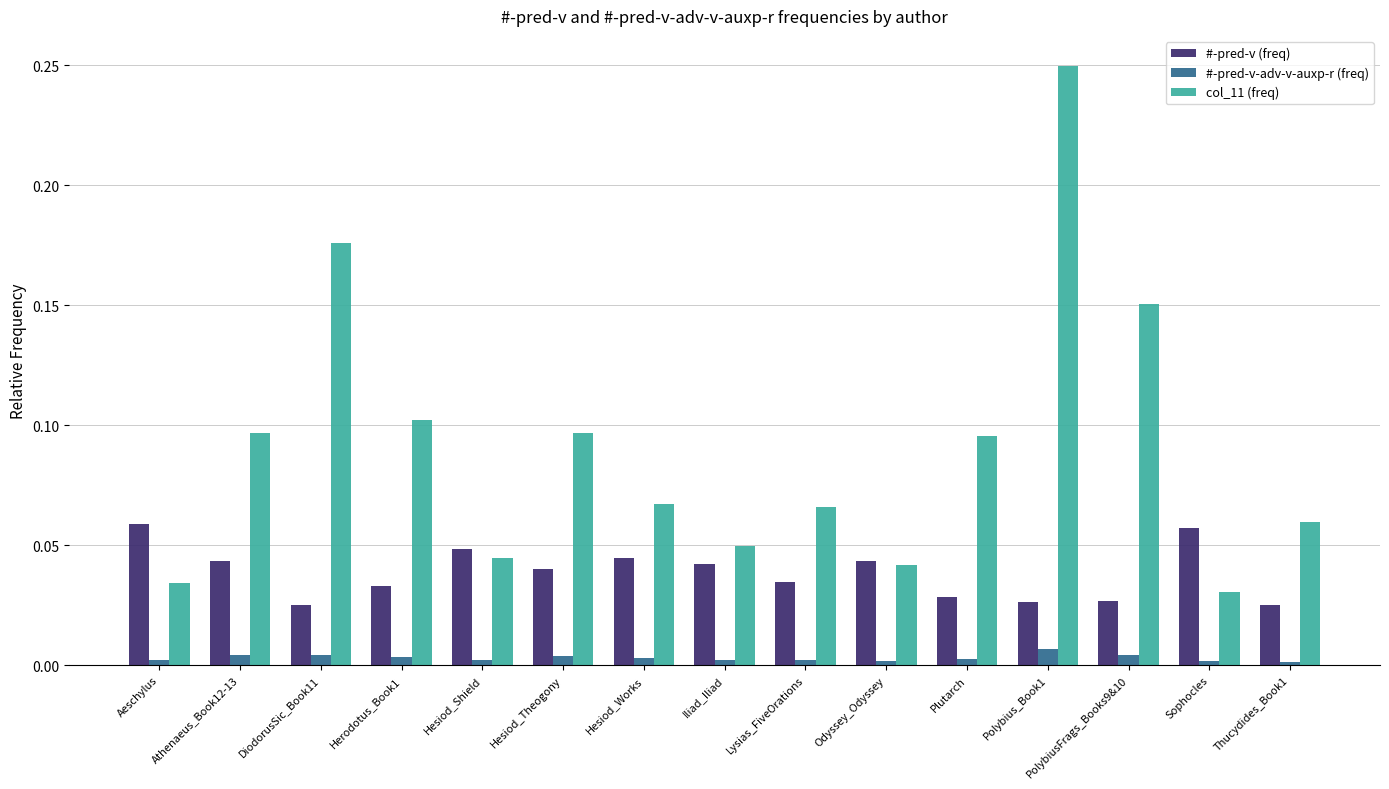

Count the number of categories in the chart.

15